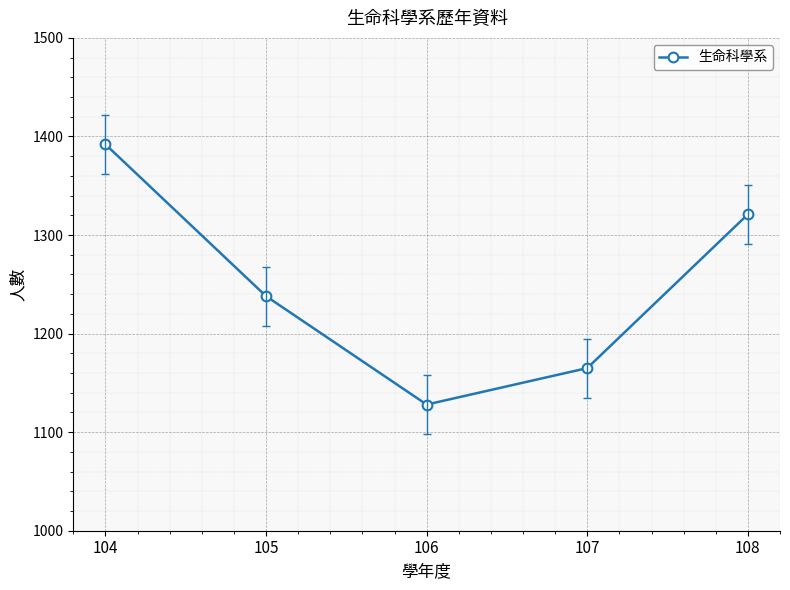

At which category does the chart reach its minimum across all series?

106